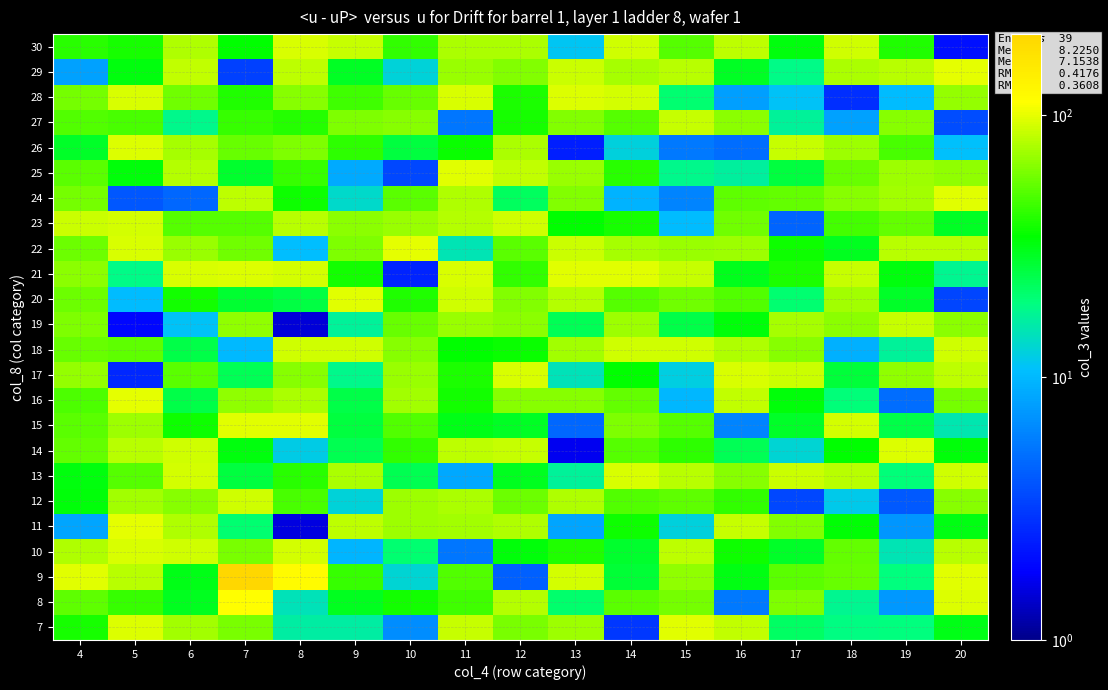

Reading left to right, transcribe all the data shown in this chart.

7: 4=38.1	5=95.1	6=73.5	7=60.3	8=16.4	9=16.4	10=6.8	11=86.8	12=60.5	13=71.1	14=3.0	15=97.0	16=83.4	17=22.0	18=19.0	19=19.2	20=31.1
8: 4=53.0	5=43.8	6=29.8	7=112.8	8=14.8	9=29.9	10=37.3	11=46.2	12=78.7	13=20.8	14=51.9	15=59.6	16=5.6	17=61.1	18=17.9	19=7.4	20=94.9
9: 4=96.6	5=81.0	6=31.2	7=203.2	8=118.1	9=44.6	10=13.1	11=50.0	12=4.4	13=91.0	14=26.6	15=66.6	16=31.9	17=52.5	18=55.1	19=19.3	20=97.0
10: 4=77.7	5=94.0	6=89.6	7=60.2	8=92.3	9=9.8	10=20.4	11=5.5	12=33.2	13=39.5	14=27.9	15=83.0	16=36.3	17=28.8	18=54.7	19=15.0	20=80.4
11: 4=8.4	5=98.7	6=77.5	7=20.7	8=1.5	9=81.7	10=71.0	11=73.2	12=77.4	13=8.3	14=36.5	15=12.5	16=86.4	17=62.7	18=33.8	19=7.3	20=31.8
12: 4=33.2	5=73.2	6=64.1	7=88.8	8=47.7	9=12.8	10=71.6	11=76.3	12=56.6	13=77.3	14=49.9	15=52.8	16=43.3	17=3.5	18=11.7	19=4.1	20=64.0
13: 4=32.1	5=51.3	6=90.8	7=25.7	8=41.6	9=75.8	10=23.7	11=8.6	12=29.7	13=17.0	14=93.0	15=81.0	16=63.7	17=87.3	18=80.6	19=19.5	20=89.4
14: 4=54.4	5=80.9	6=89.7	7=32.5	8=11.9	9=23.6	10=43.3	11=82.0	12=86.2	13=1.7	14=51.6	15=42.3	16=23.0	17=12.9	18=34.4	19=94.3	20=33.0
15: 4=52.4	5=70.6	6=37.0	7=97.2	8=96.3	9=25.9	10=50.2	11=30.8	12=29.2	13=4.7	14=61.3	15=50.8	16=6.1	17=28.6	18=90.9	19=24.7	20=15.3
16: 4=49.5	5=98.6	6=25.0	7=67.5	8=76.4	9=24.5	10=73.1	11=37.4	12=63.6	13=63.7	14=54.0	15=9.9	16=83.7	17=32.8	18=19.5	19=5.0	20=59.5
17: 4=68.1	5=2.6	6=51.7	7=23.4	8=64.9	9=18.3	10=69.4	11=39.3	12=93.7	13=14.6	14=34.8	15=12.2	16=92.5	17=87.9	18=26.5	19=66.3	20=81.9
18: 4=56.0	5=53.4	6=24.9	7=10.2	8=89.8	9=90.1	10=63.7	11=34.6	12=35.6	13=72.9	14=89.8	15=88.8	16=78.2	17=64.6	18=9.3	19=17.0	20=90.0
19: 4=61.0	5=1.9	6=11.0	7=66.7	8=1.5	9=16.9	10=55.3	11=69.5	12=65.5	13=23.2	14=71.5	15=24.5	16=33.2	17=74.9	18=65.3	19=85.1	20=66.1
20: 4=57.3	5=10.3	6=37.4	7=27.3	8=25.2	9=97.3	10=39.9	11=89.3	12=63.5	13=79.7	14=50.8	15=58.1	16=49.8	17=20.3	18=72.5	19=28.8	20=3.4
21: 4=64.9	5=18.5	6=94.1	7=95.4	8=91.6	9=37.6	10=2.5	11=92.9	12=43.4	13=96.7	14=96.4	15=85.4	16=30.2	17=39.1	18=85.3	19=32.4	20=17.8
22: 4=56.1	5=93.7	6=69.9	7=57.4	8=10.6	9=61.9	10=99.0	11=14.9	12=52.3	13=87.9	14=74.3	15=70.0	16=70.5	17=36.6	18=30.1	19=81.1	20=81.2
23: 4=86.8	5=91.4	6=51.6	7=50.7	8=80.0	9=65.3	10=70.5	11=79.8	12=89.1	13=34.5	14=38.2	15=10.3	16=58.2	17=4.6	18=47.1	19=54.7	20=29.4
24: 4=59.5	5=4.0	6=4.7	7=82.4	8=36.7	9=13.6	10=52.7	11=77.2	12=22.4	13=62.7	14=9.4	15=6.1	16=53.6	17=54.5	18=64.1	19=72.9	20=97.6
25: 4=52.1	5=33.0	6=79.7	7=27.8	8=44.5	9=8.8	10=3.5	11=96.3	12=83.8	13=69.9	14=41.5	15=18.2	16=16.5	17=25.8	18=55.4	19=71.7	20=66.4
26: 4=28.7	5=95.5	6=74.1	7=55.9	8=61.6	9=42.5	10=25.5	11=36.2	12=76.0	13=2.4	14=12.5	15=5.6	16=5.0	17=85.7	18=70.7	19=47.9	20=10.7
27: 4=49.7	5=47.9	6=18.1	7=44.0	8=40.5	9=62.0	10=63.9	11=5.5	12=38.1	13=63.0	14=50.8	15=85.8	16=66.2	17=17.1	18=8.0	19=64.6	20=3.6
28: 4=59.0	5=94.1	6=58.0	7=39.4	8=64.7	9=46.4	10=55.0	11=94.2	12=39.2	13=96.2	14=90.6	15=20.4	16=7.9	17=11.0	18=2.8	19=10.3	20=68.6
29: 4=8.0	5=32.6	6=84.6	7=3.3	8=81.6	9=28.9	10=12.7	11=70.0	12=63.3	13=87.9	14=73.8	15=80.5	16=28.9	17=18.6	18=75.3	19=80.9	20=99.1
30: 4=41.8	5=37.8	6=77.9	7=34.7	8=93.1	9=86.0	10=43.5	11=75.3	12=75.7	13=11.2	14=90.4	15=51.0	16=82.8	17=32.7	18=89.7	19=39.5	20=2.1